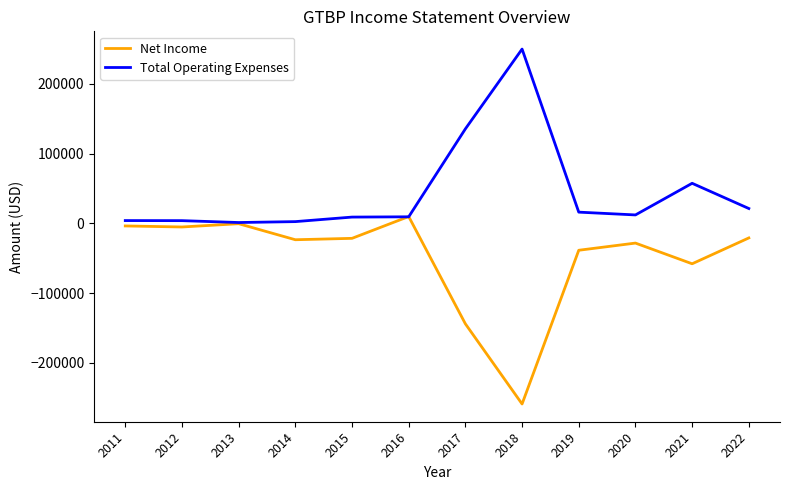

Is the value of Total Operating Expenses at 2019 greater than the value of Net Income at 2012?

Yes